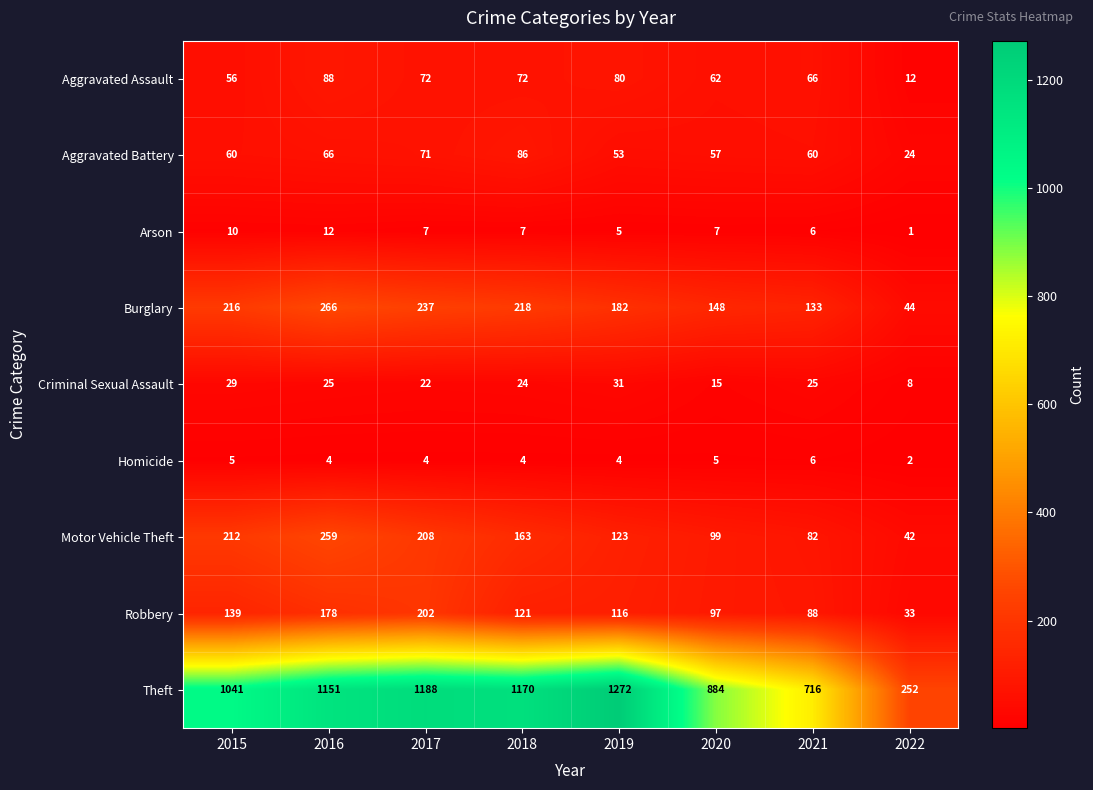

Rank the series at 2017 from highest to lowest value.

Theft, Burglary, Motor Vehicle Theft, Robbery, Aggravated Assault, Aggravated Battery, Criminal Sexual Assault, Arson, Homicide